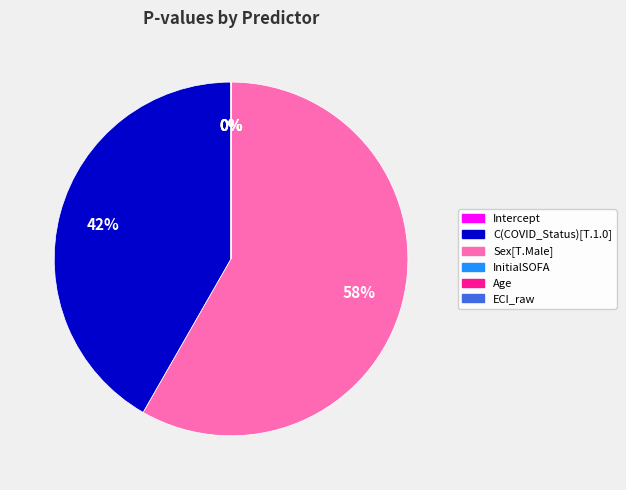

Do InitialSOFA and Age together represent more than half of the pie?

No